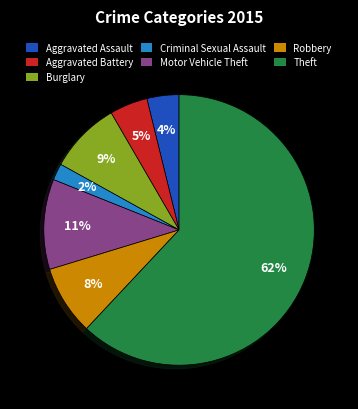

Which has a higher value, Burglary or Theft?

Theft